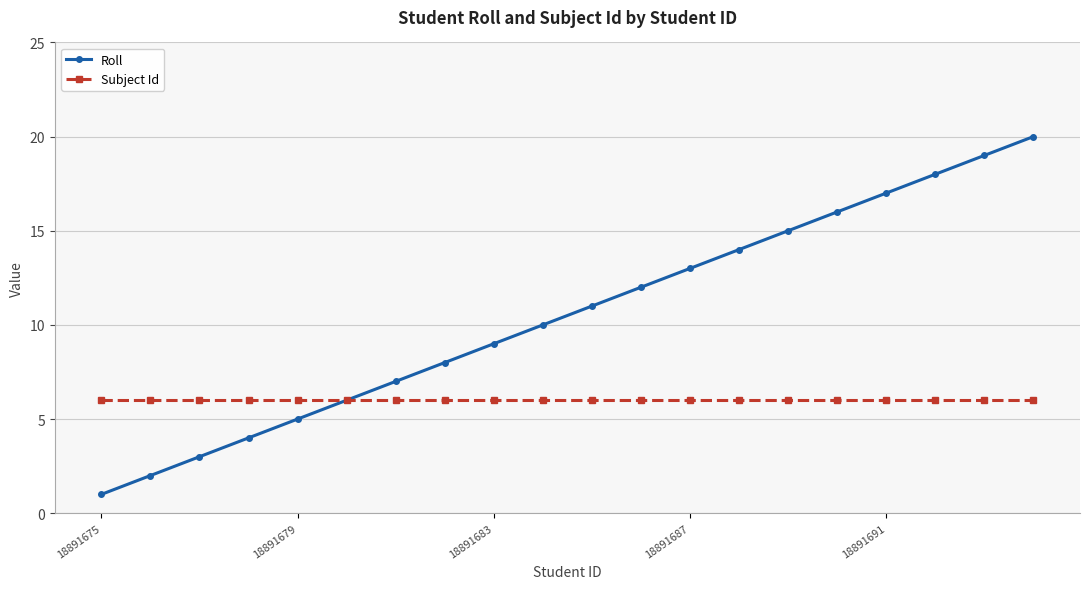

Which series has the largest total across all categories?

Roll